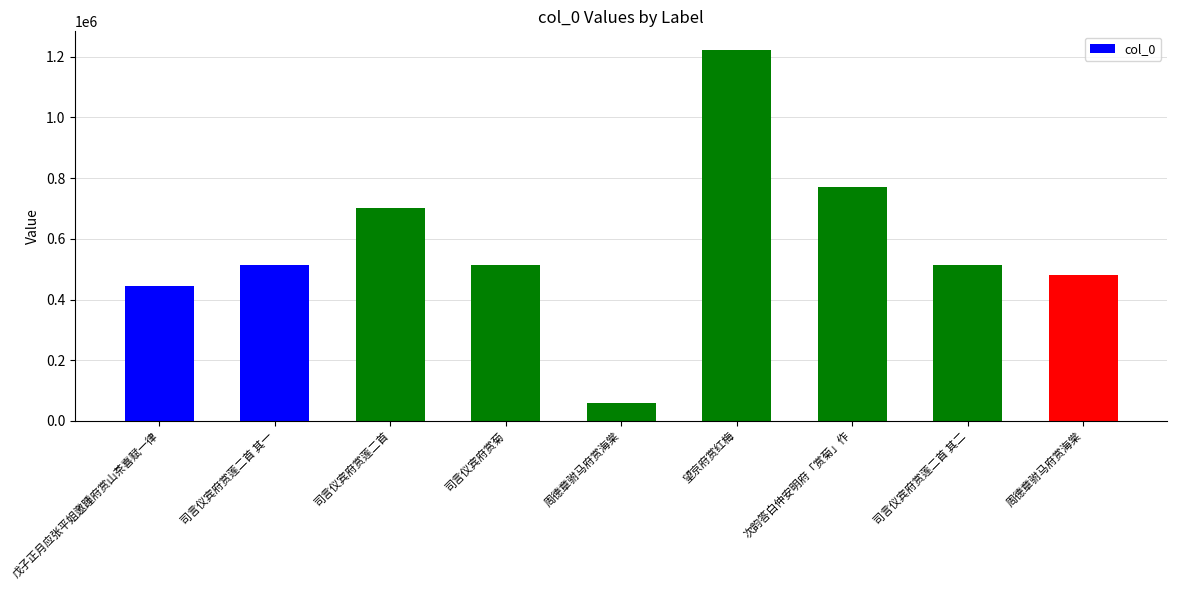

At which label is the value closest to 639992?

司言仪宾府赏莲二首